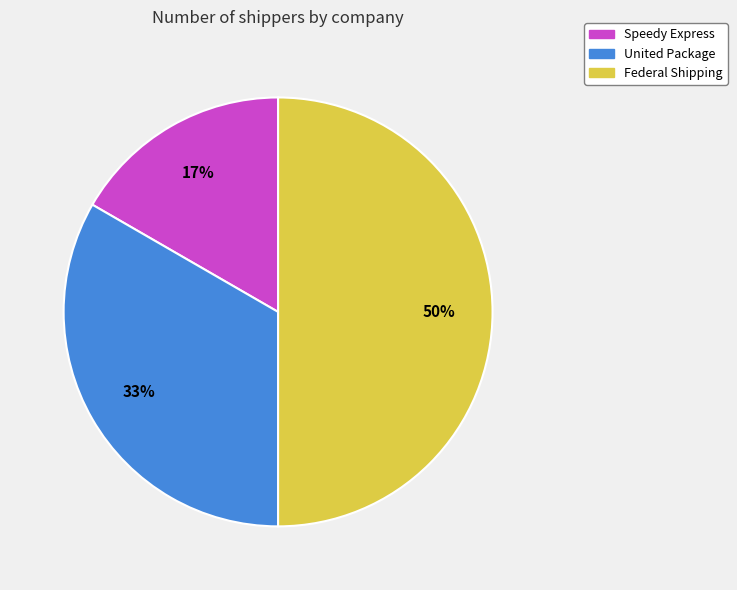

To the nearest percent, what is the difference between the largest and smallest slice percentages?

33%